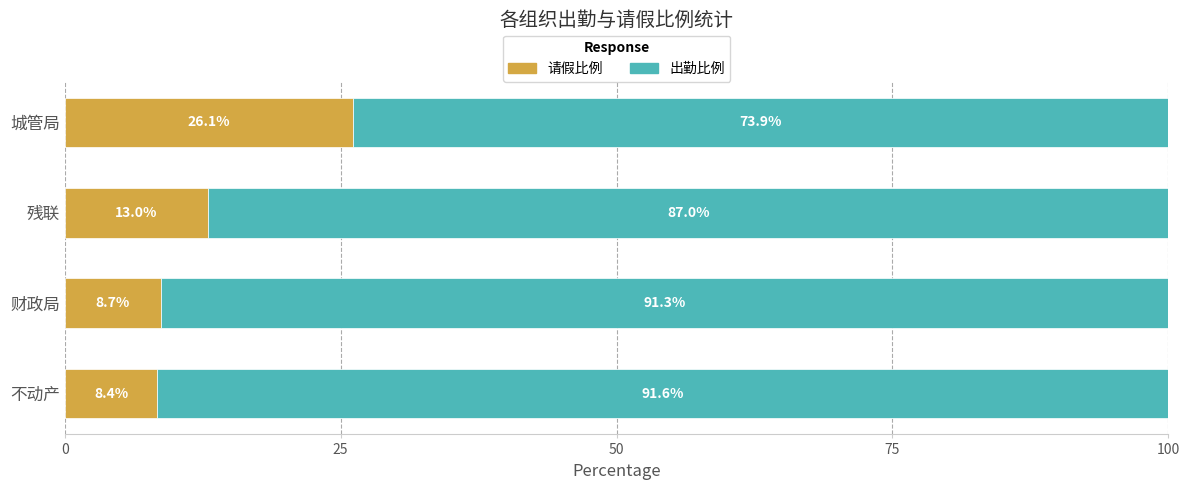

List the labels in order of 请假比例 value, largest first.

城管局, 残联, 财政局, 不动产